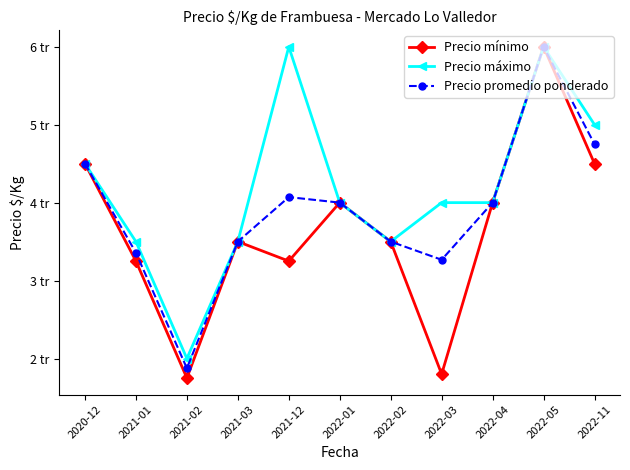

Which series has the largest total across all categories?

Precio máximo